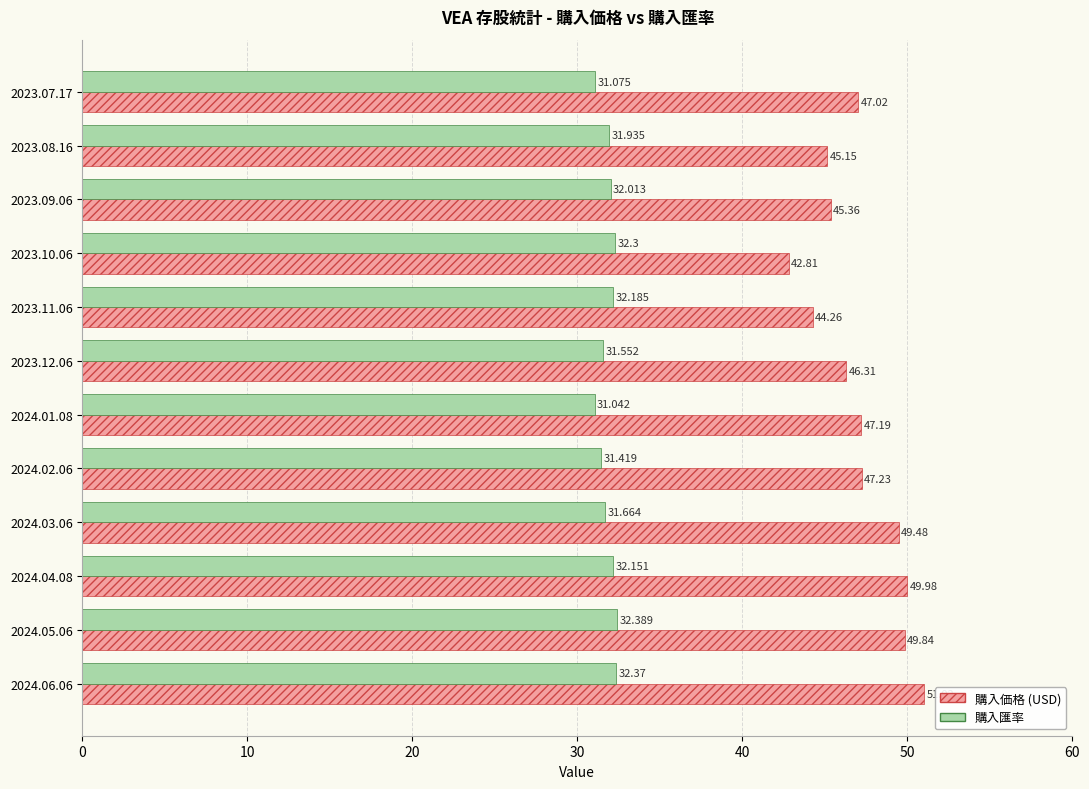

What is the value of the 購入価格 bar at the 6th from the left?

46.3